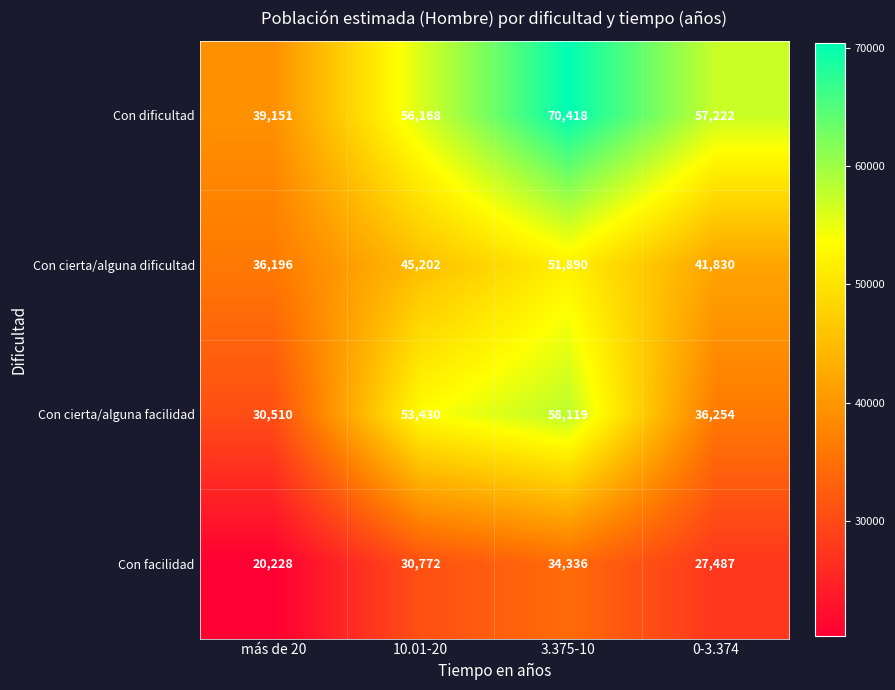

Which series has the largest range (max minus min)?

Con dificultad